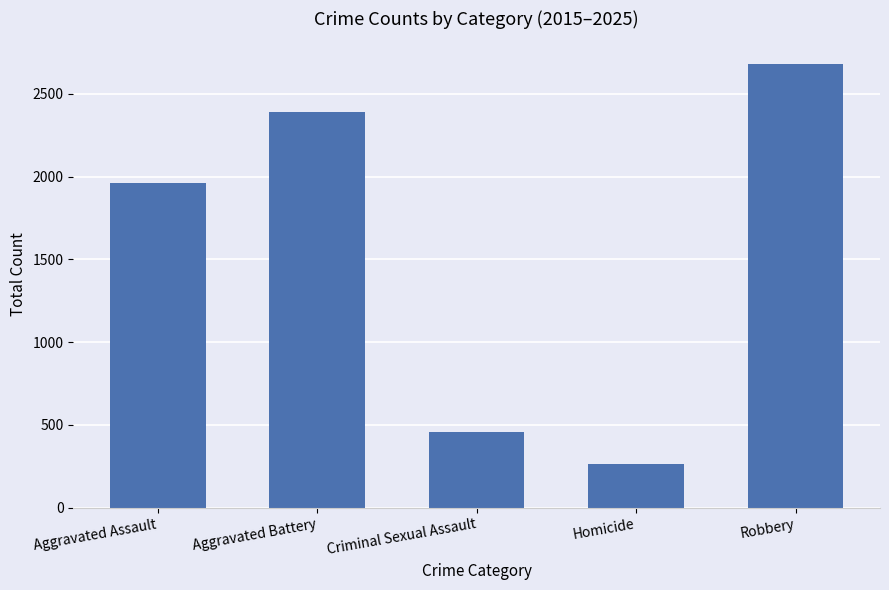

What is the change in value from Homicide to Robbery?

+2421